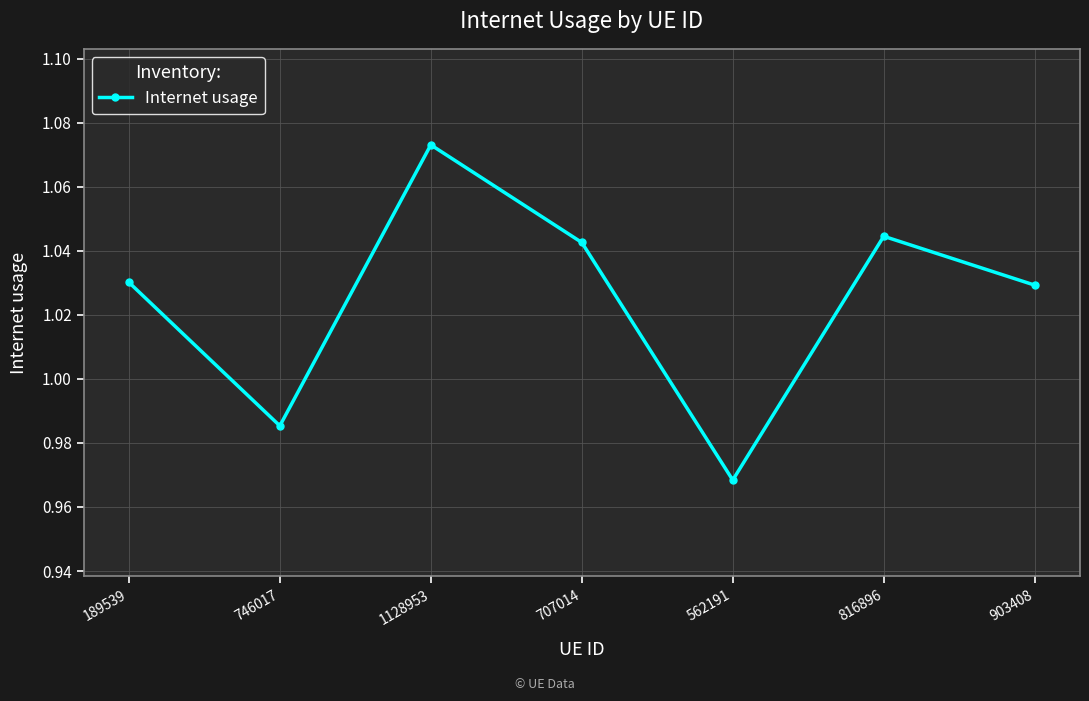

Where is the first local maximum?

1128953